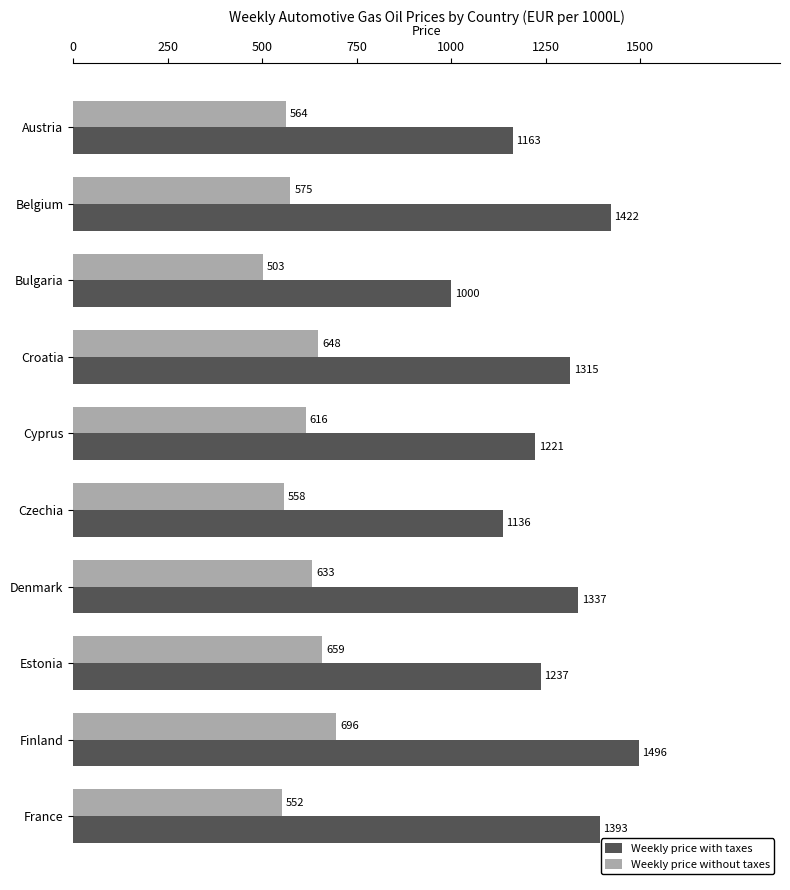

Which series has the largest range (max minus min)?

Weekly price with taxes